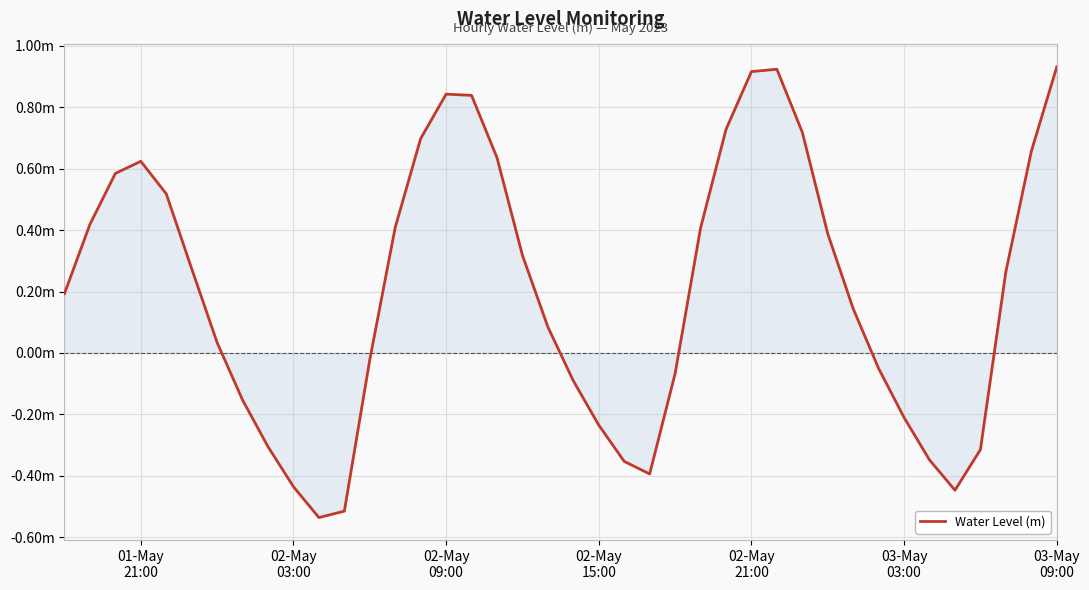

Does the chart have visible grid lines?

Yes